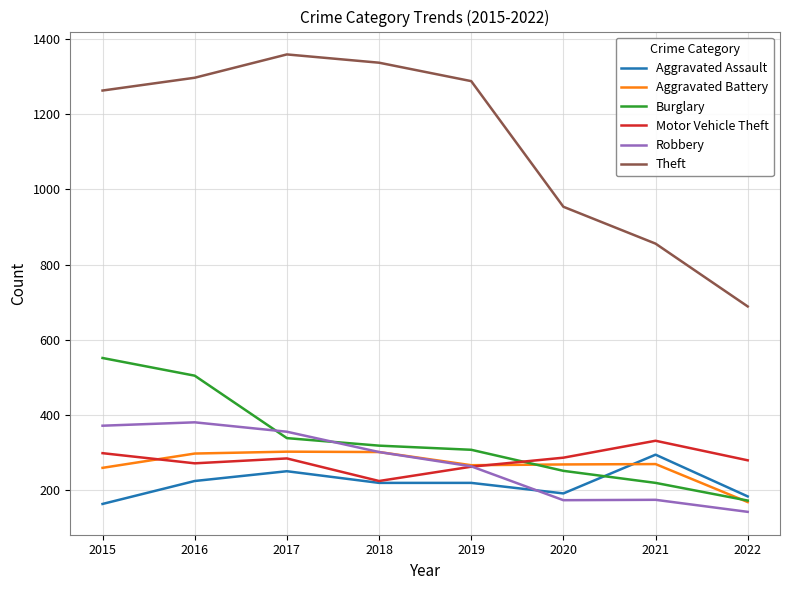

Which series has the largest total across all categories?

Theft